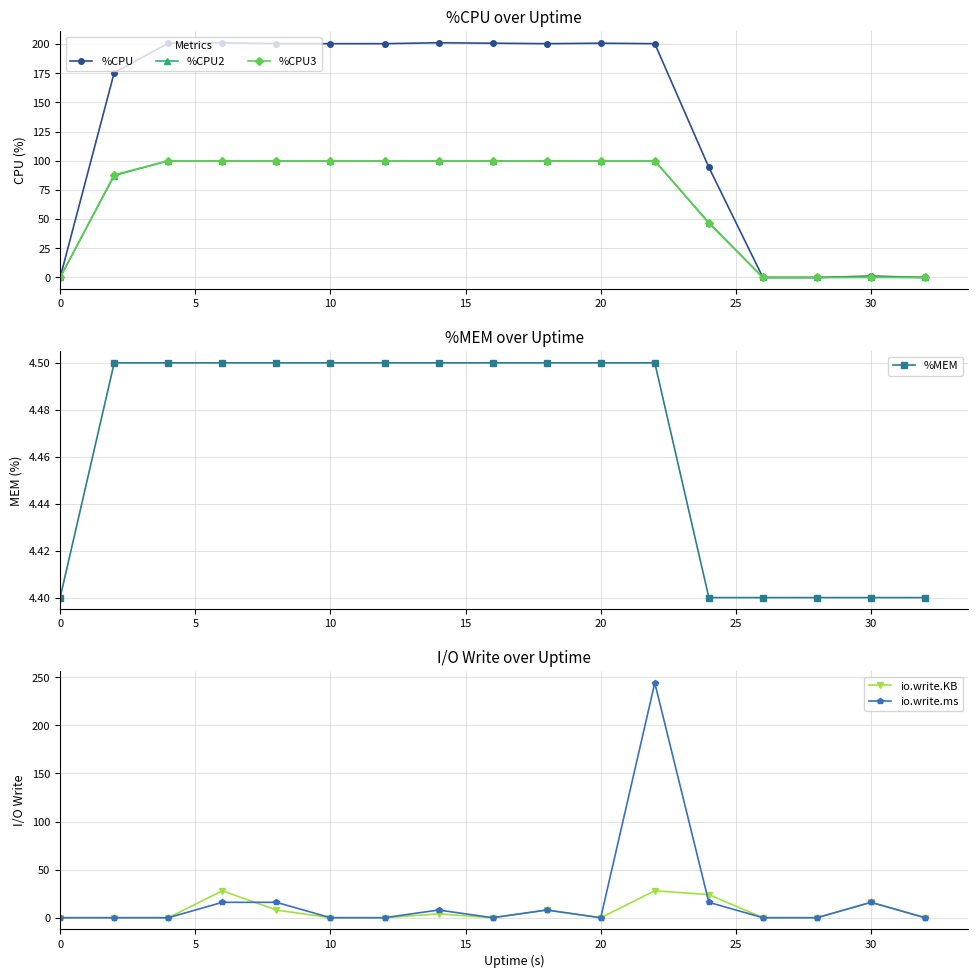

How many %MEM values are between 4 and 5?

17